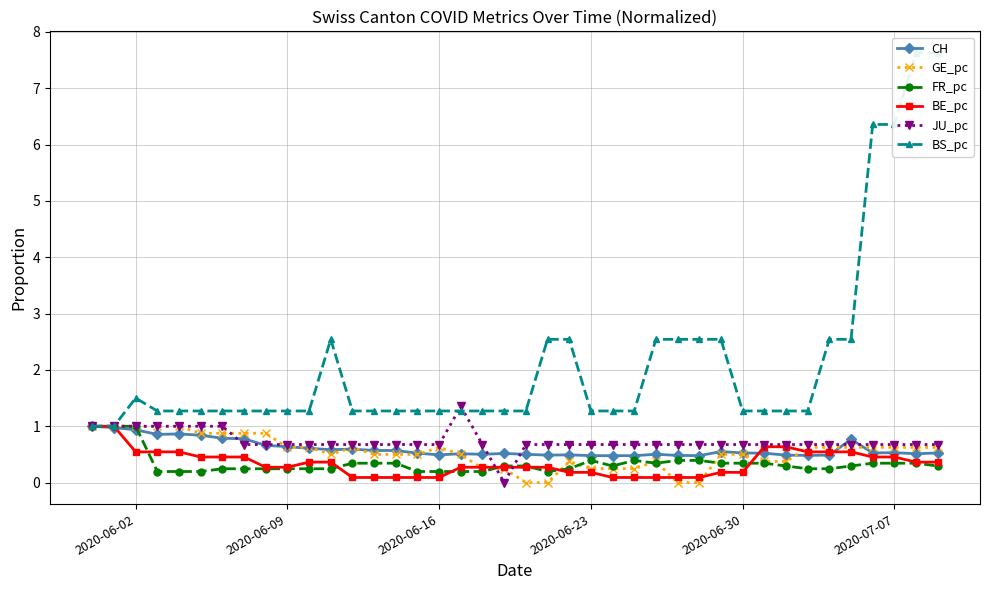

What is the maximum value for JU_pc?

1.4